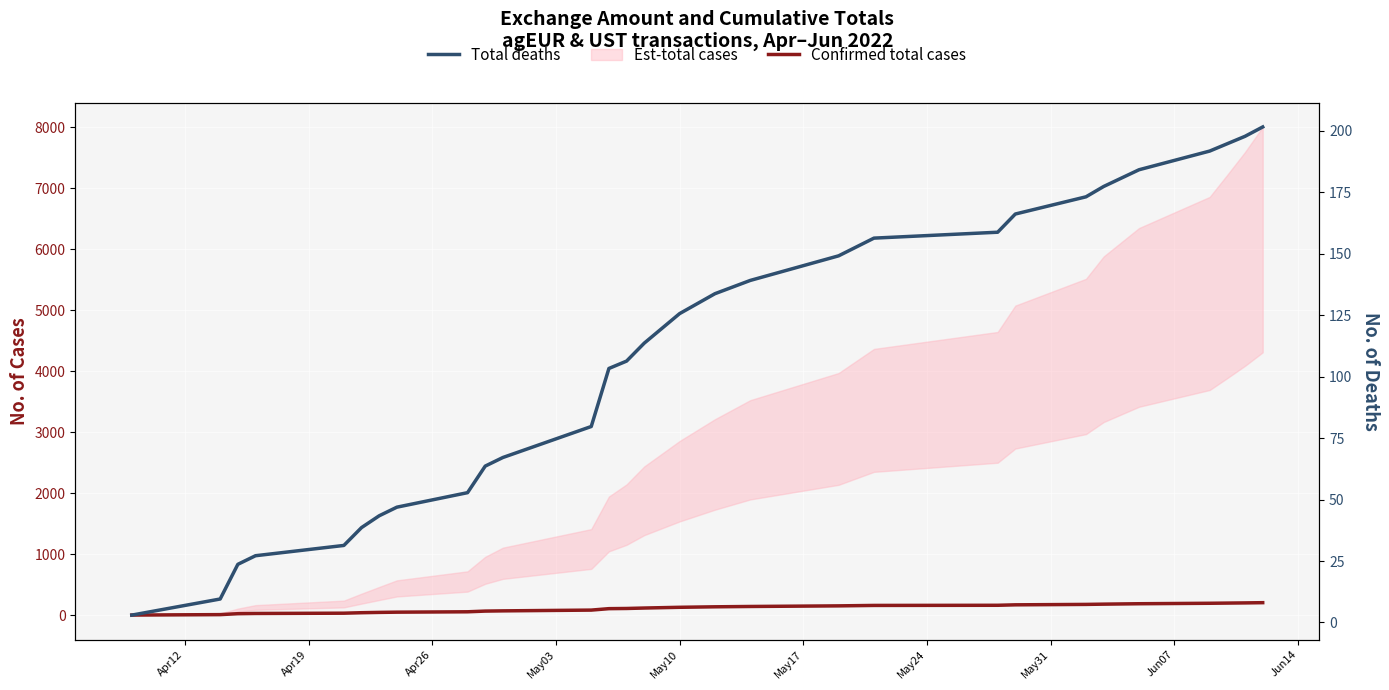

The value of Confirmed total cases at 23 is 254.6. True or false?

False